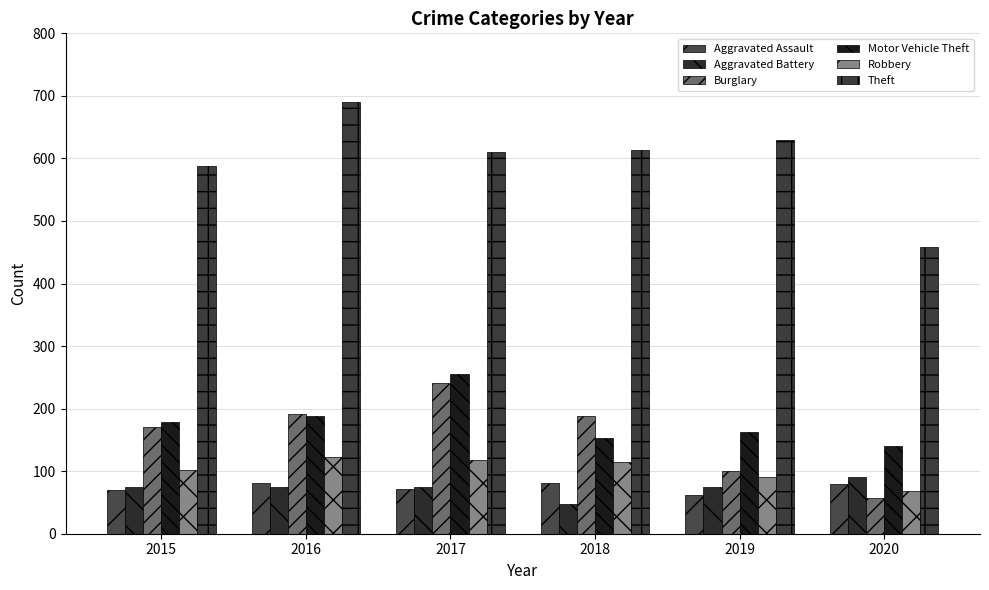

What are all the series names shown in the legend?

Aggravated Assault, Aggravated Battery, Burglary, Motor Vehicle Theft, Robbery, Theft